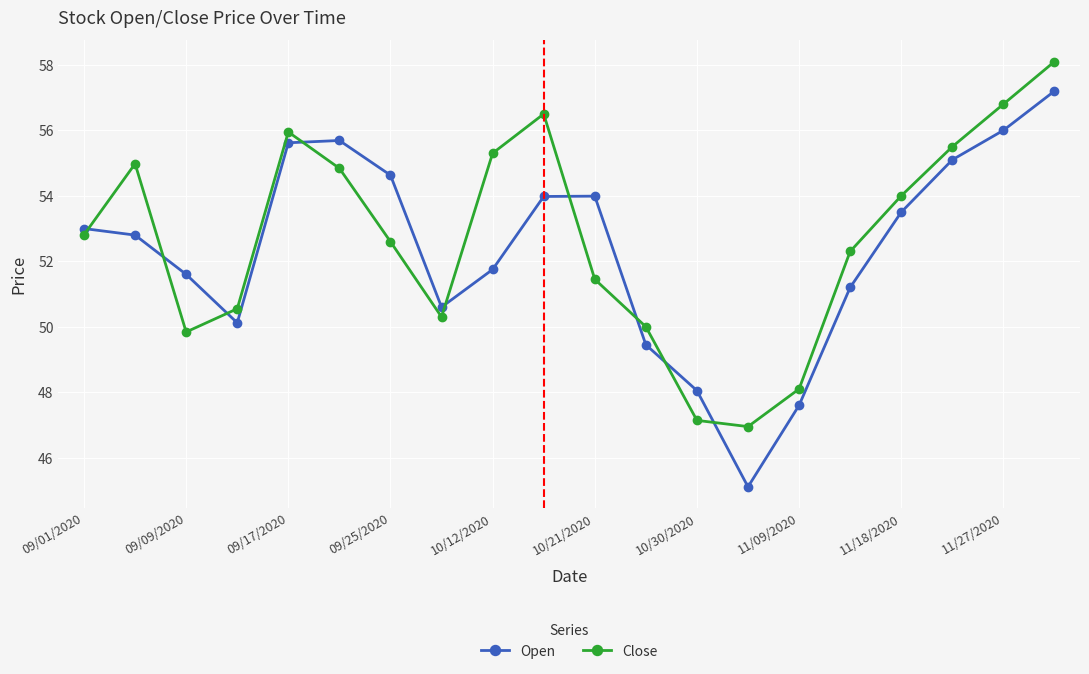

True or false: Open and Close cross at least once.

True